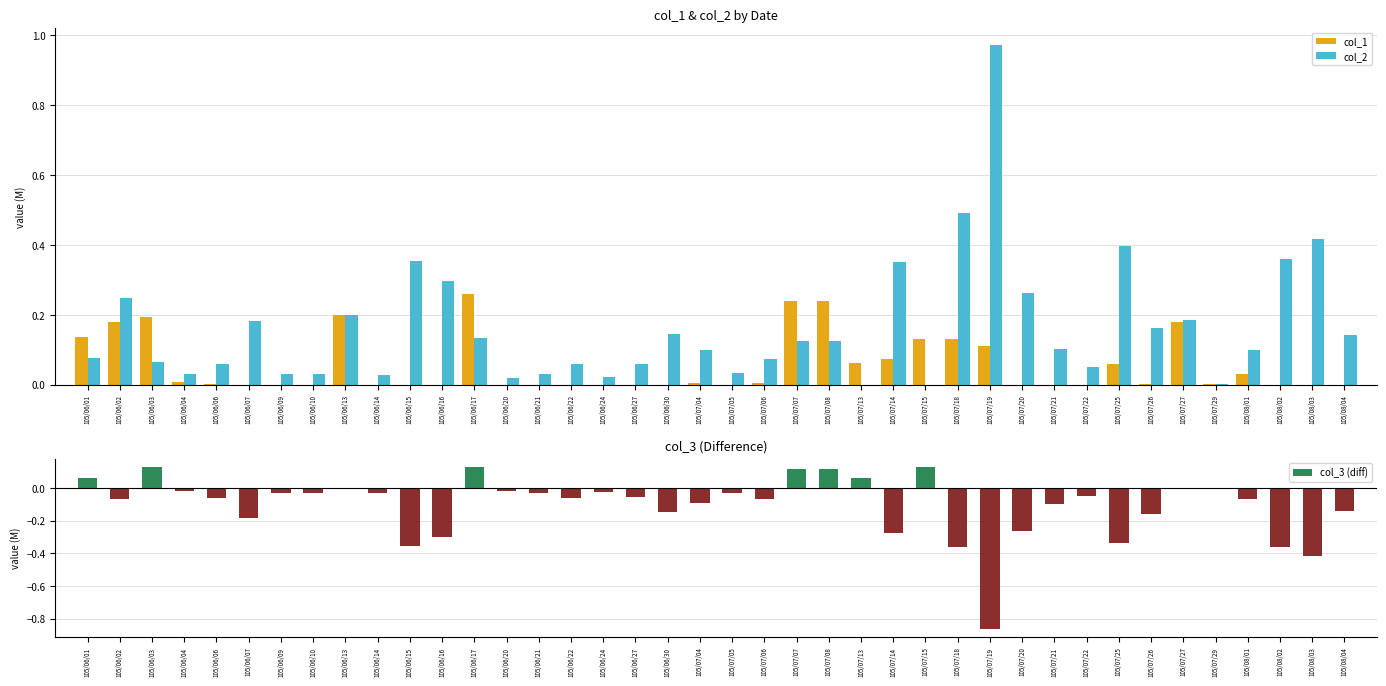

What is the sum of all col_3 (diff) values?

-4.3